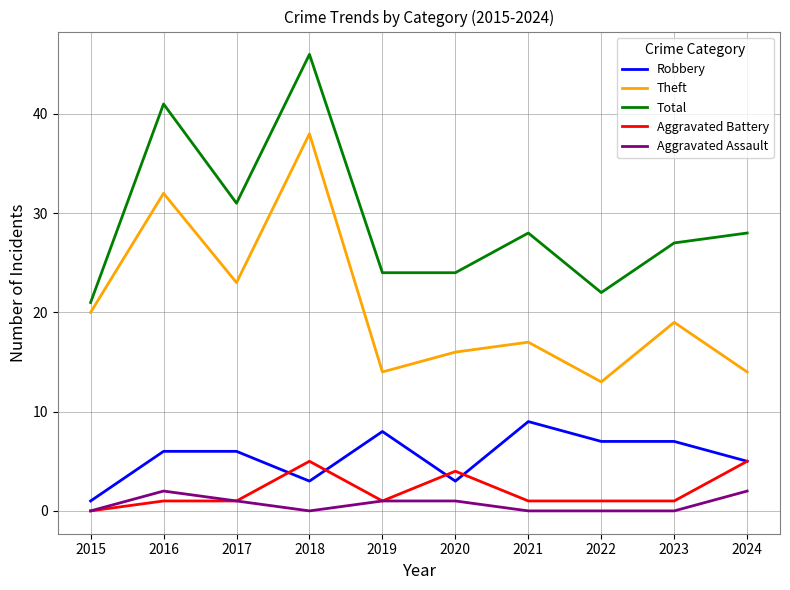

Which series changed the most between 2016 and 2024?

Theft